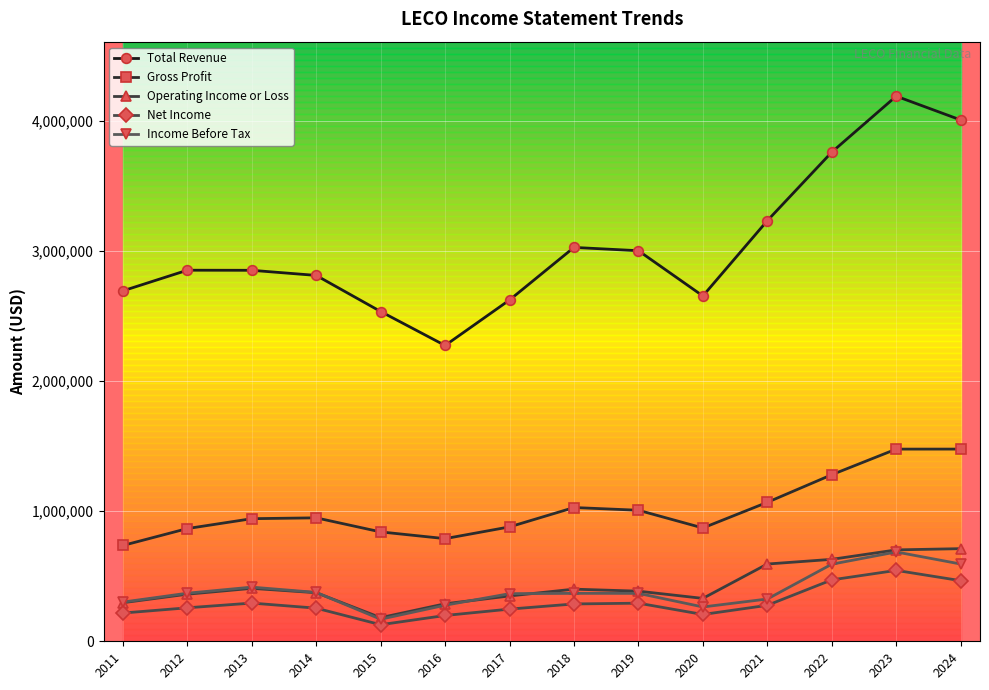

Where is the first local minimum for Income Before Tax?

2015